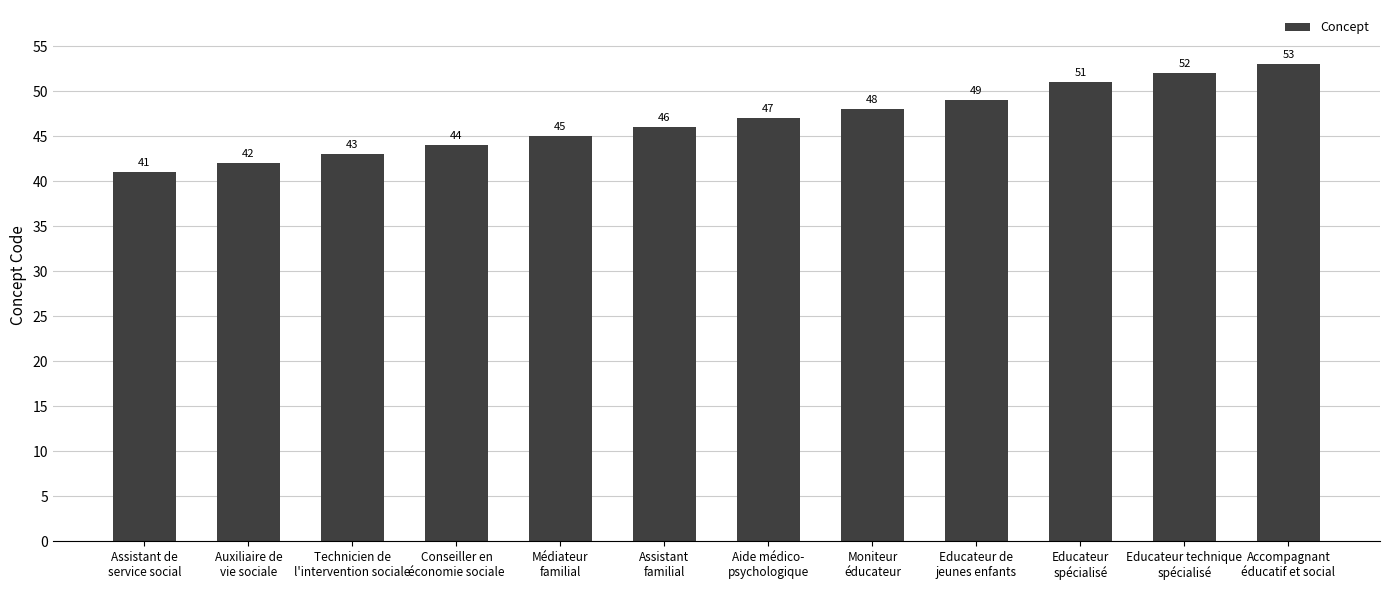

What is the label of the 4th bar from the right?

Educateur de
jeunes enfants